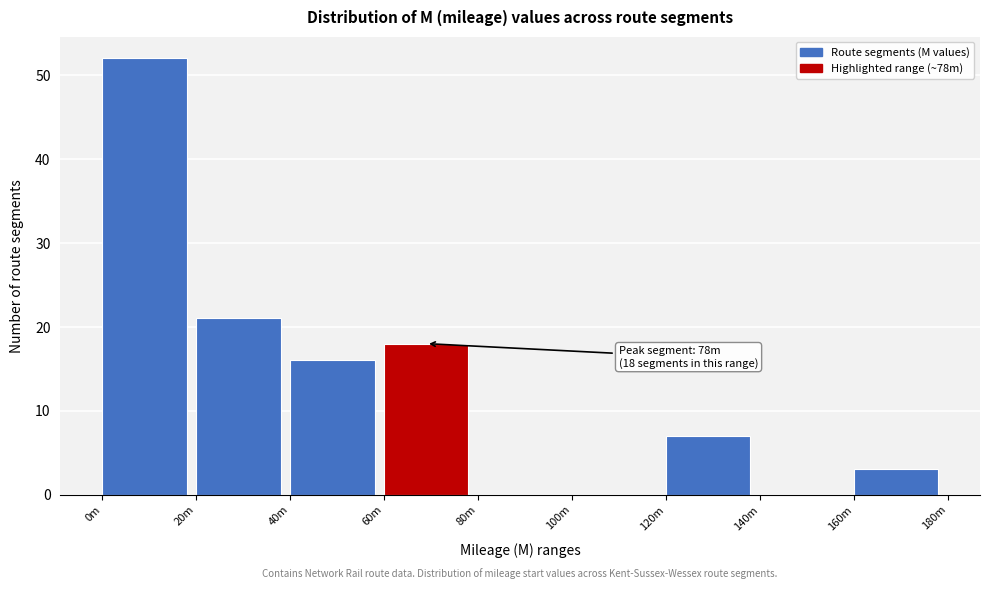

Reading left to right, transcribe all the data shown in this chart.

0m=52	20m=21	40m=16	60m=18	80m=0	100m=0	120m=7	140m=0	160m=3